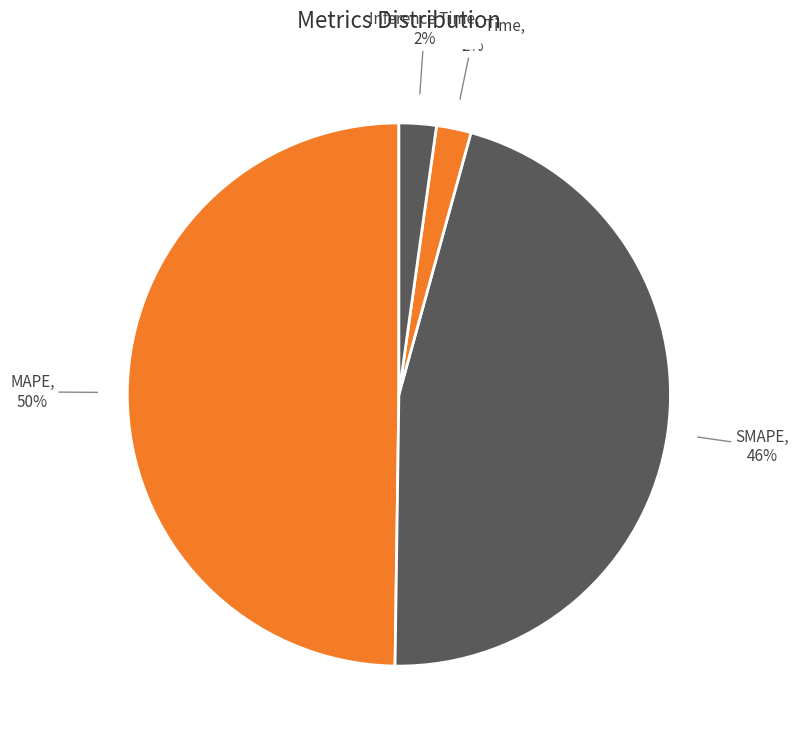

How many segments does this pie chart have?

4